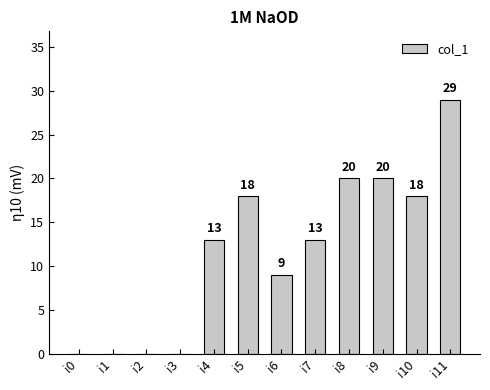

True or false: the data shows 6 at i10.

False